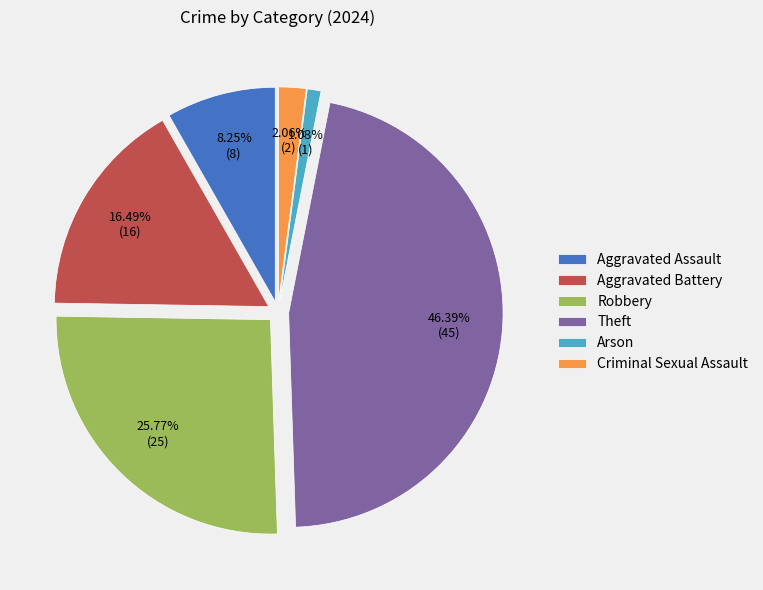

Do Criminal Sexual Assault and Theft together represent more than half of the pie?

No